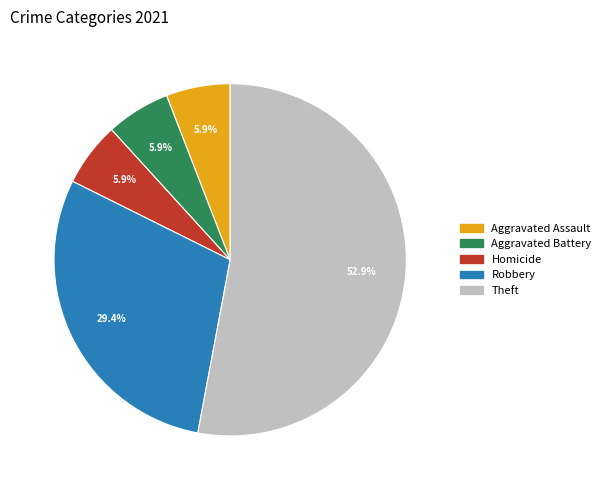

Does any single category account for the majority?

Yes